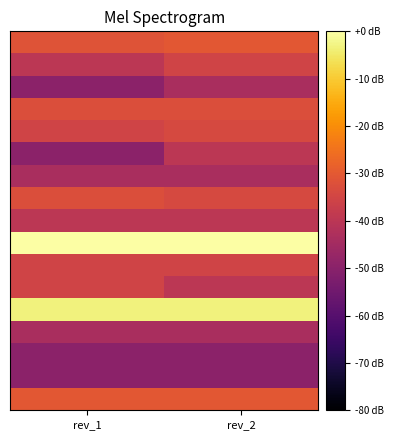

What is the smallest value displayed?

-49.5